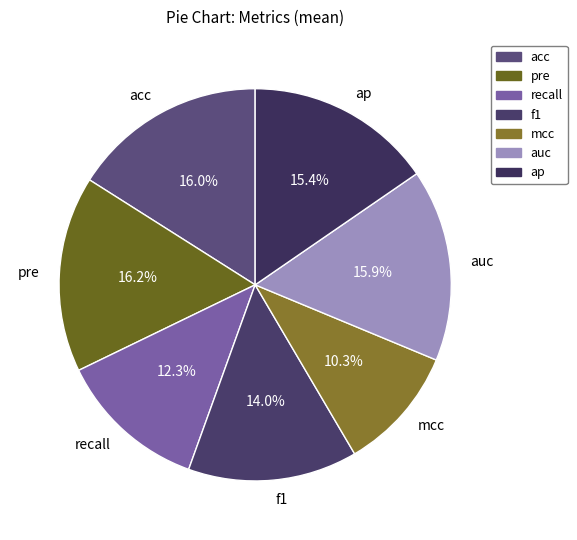

What is the total percentage of acc and auc?

31.9%